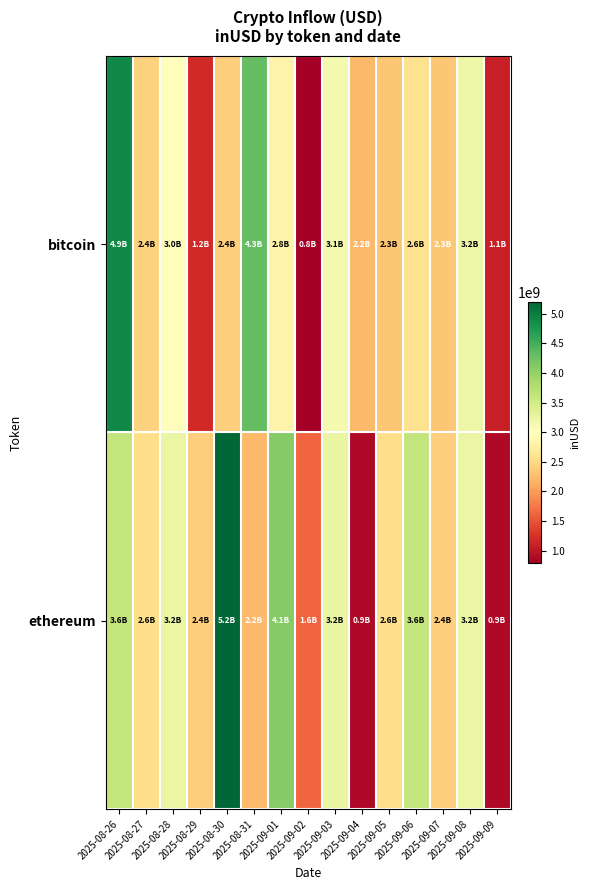

Which series changed the most between 2025-09-08 and 2025-09-09?

ethereum